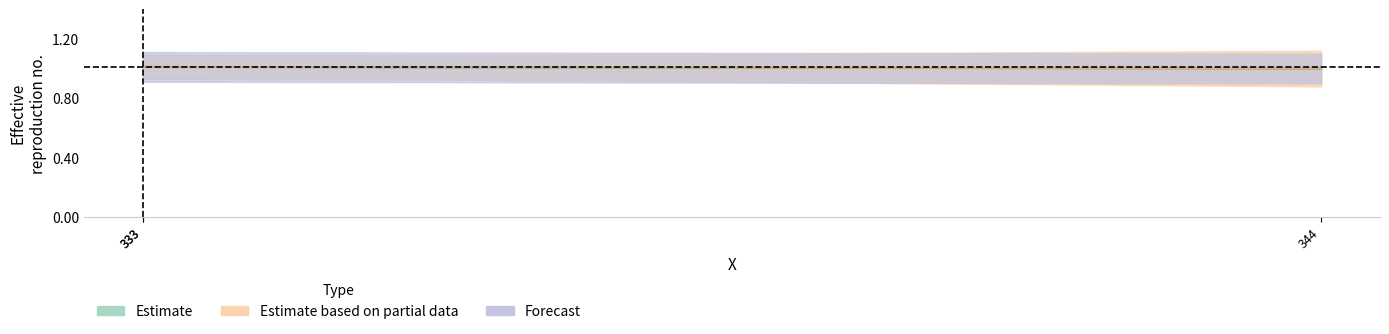

Does the chart display data point markers on the line(s)?

No